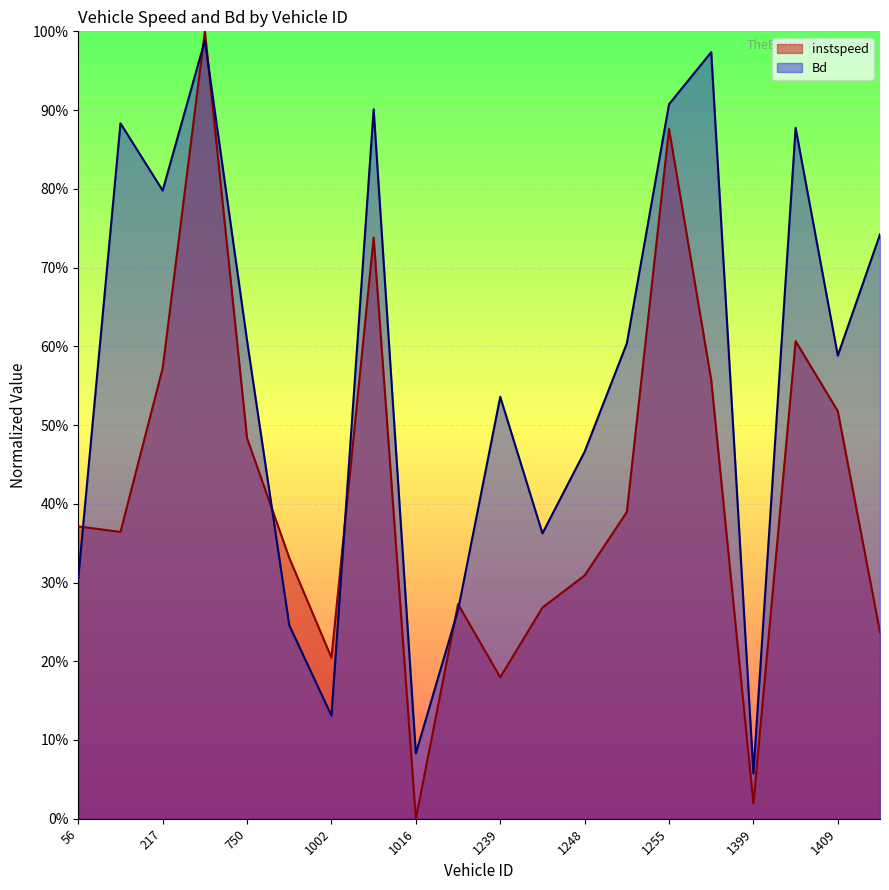

The value of Bd at 56 is 0.2. True or false?

False